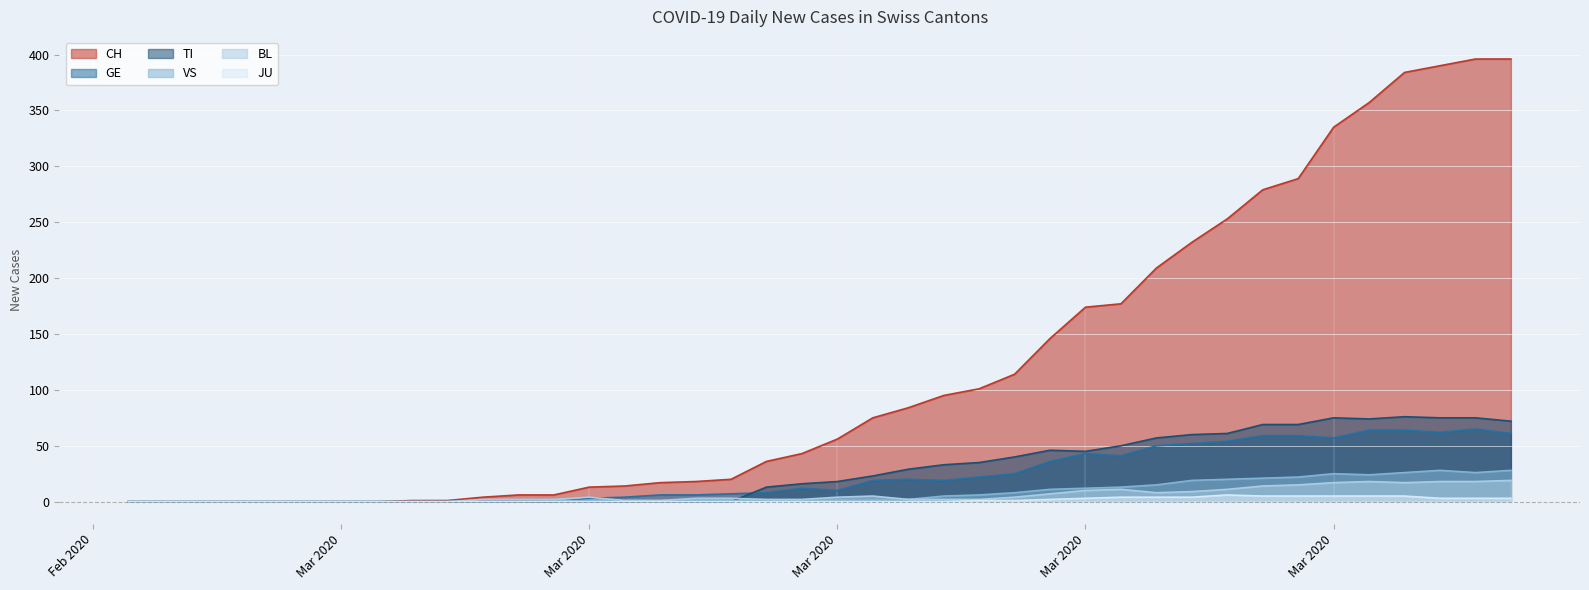

What is the label of the 2nd point from the right?

2020-04-03